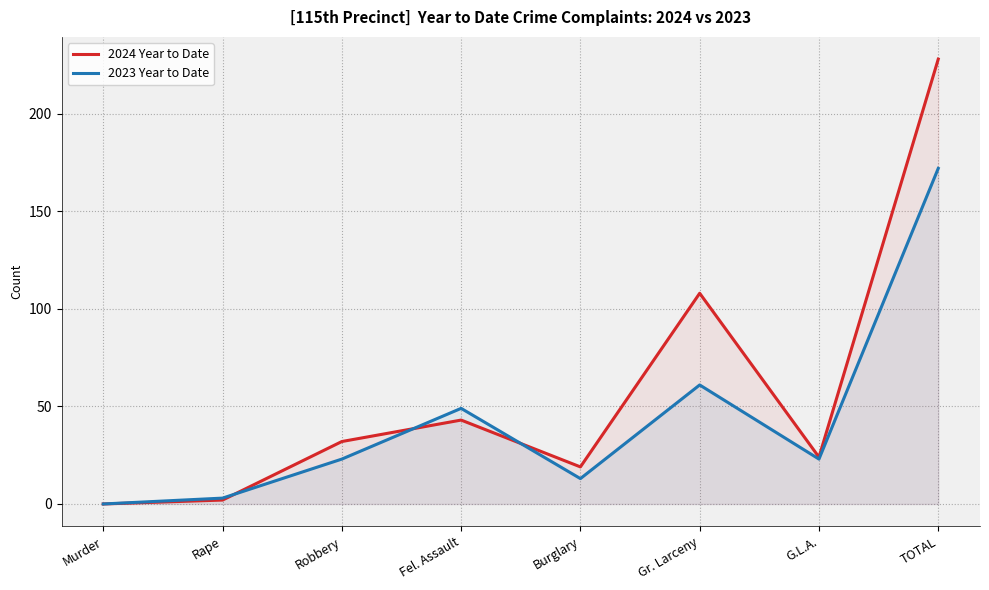

What is the approximate value of 2023 Year to Date at Robbery?

23